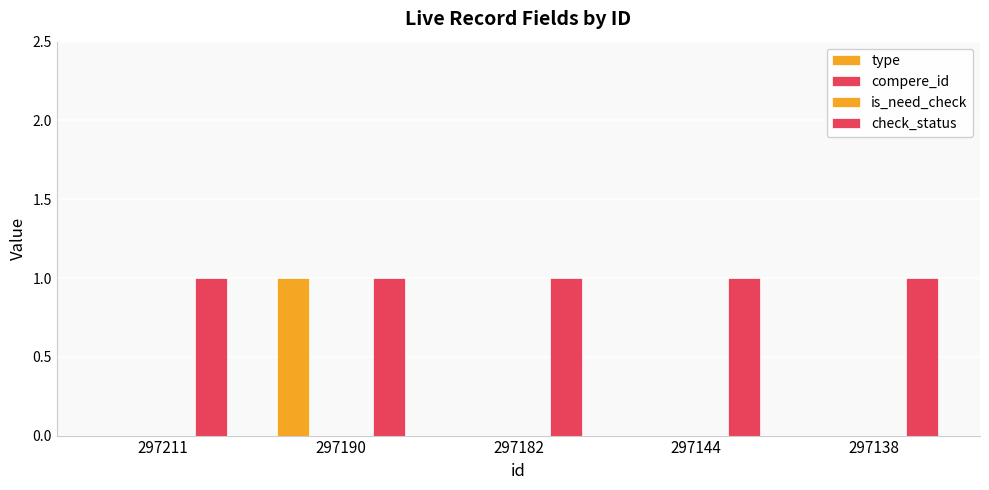

Which series has the largest total across all categories?

check_status